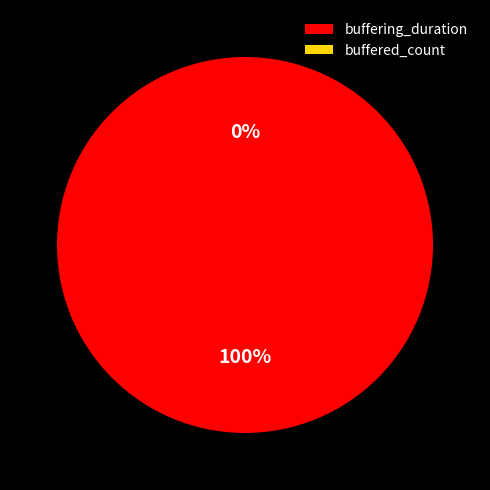

What percentage is the buffering_duration slice, to the nearest percent?

100%